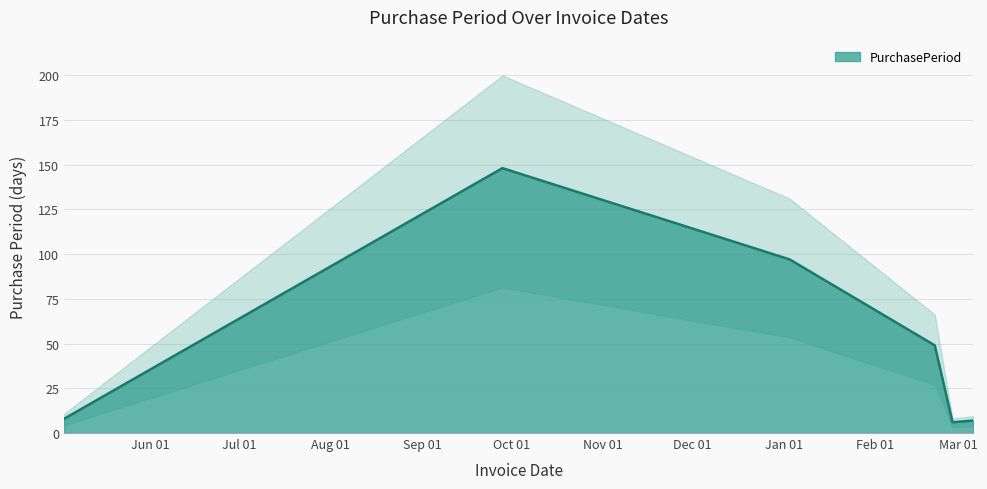

What is the difference between the maximum and second lowest values?

141